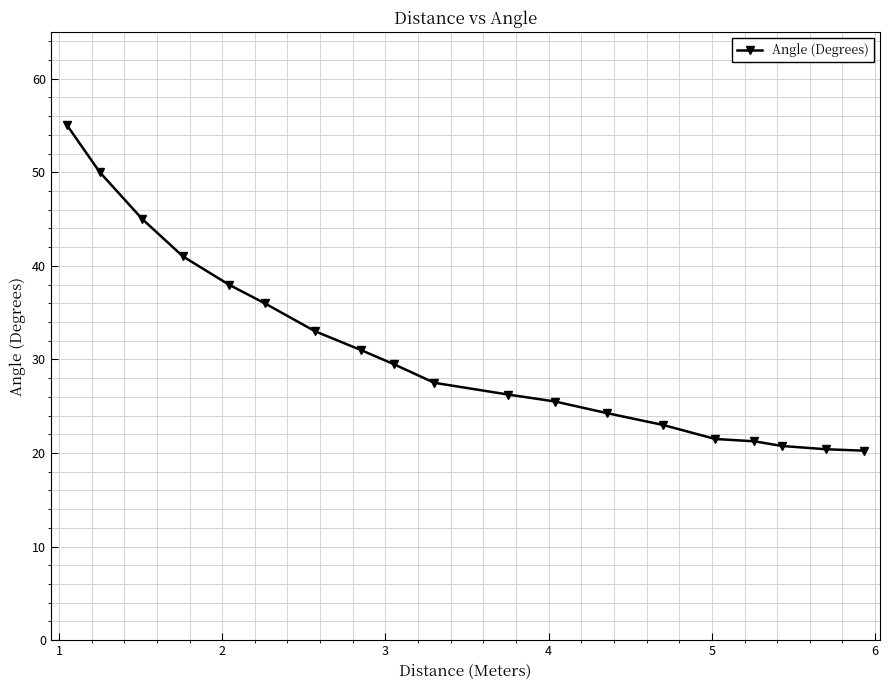

What is the value of the 3rd point from the left?

45.0